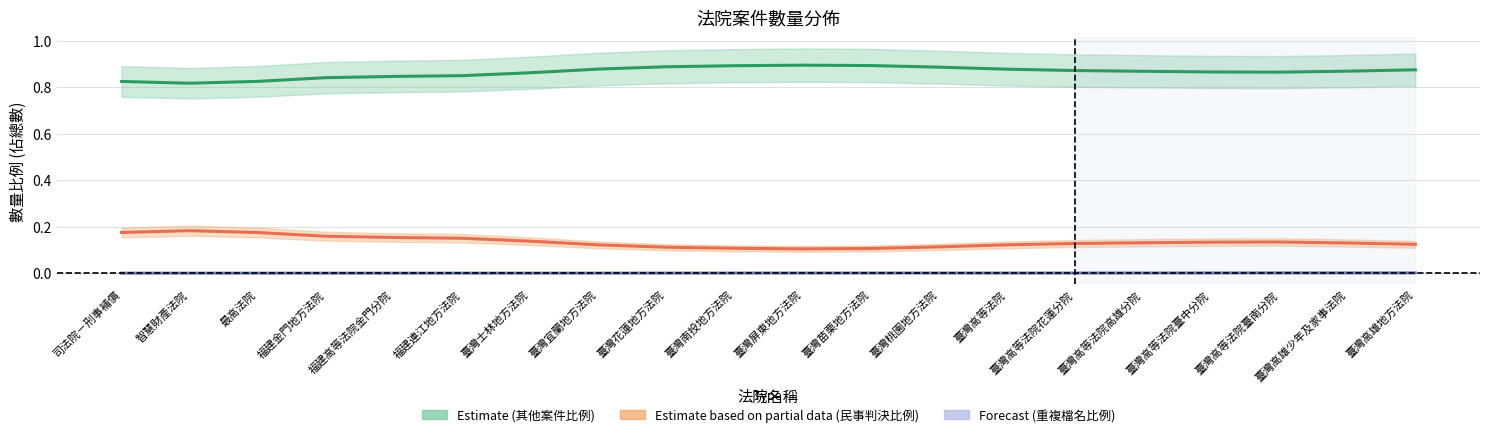

How many Estimate (其他案件比例) values are between 0 and 1?

20